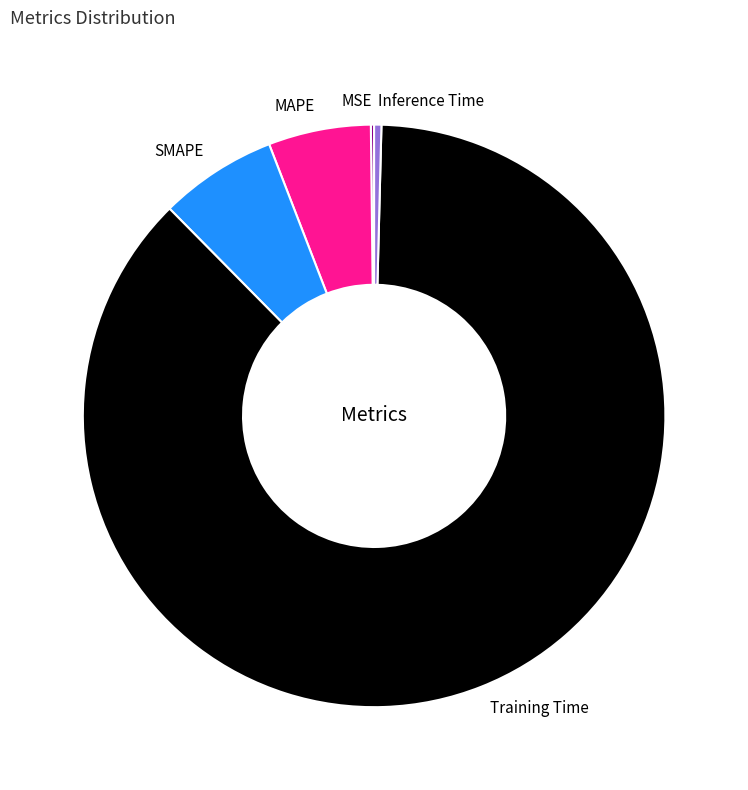

Does Training Time account for over 50% of the chart?

Yes